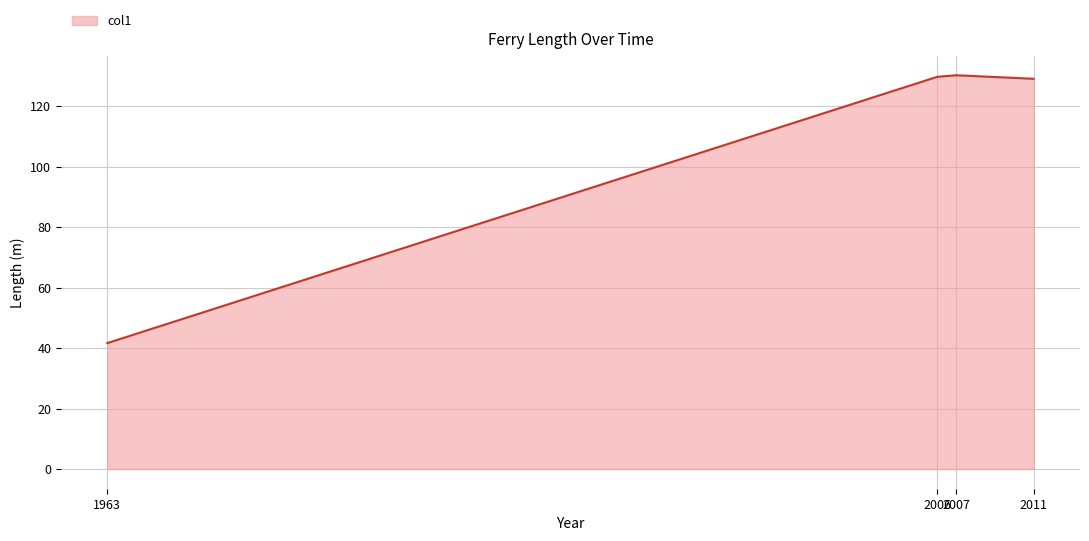

How many series are shown in this chart?

1